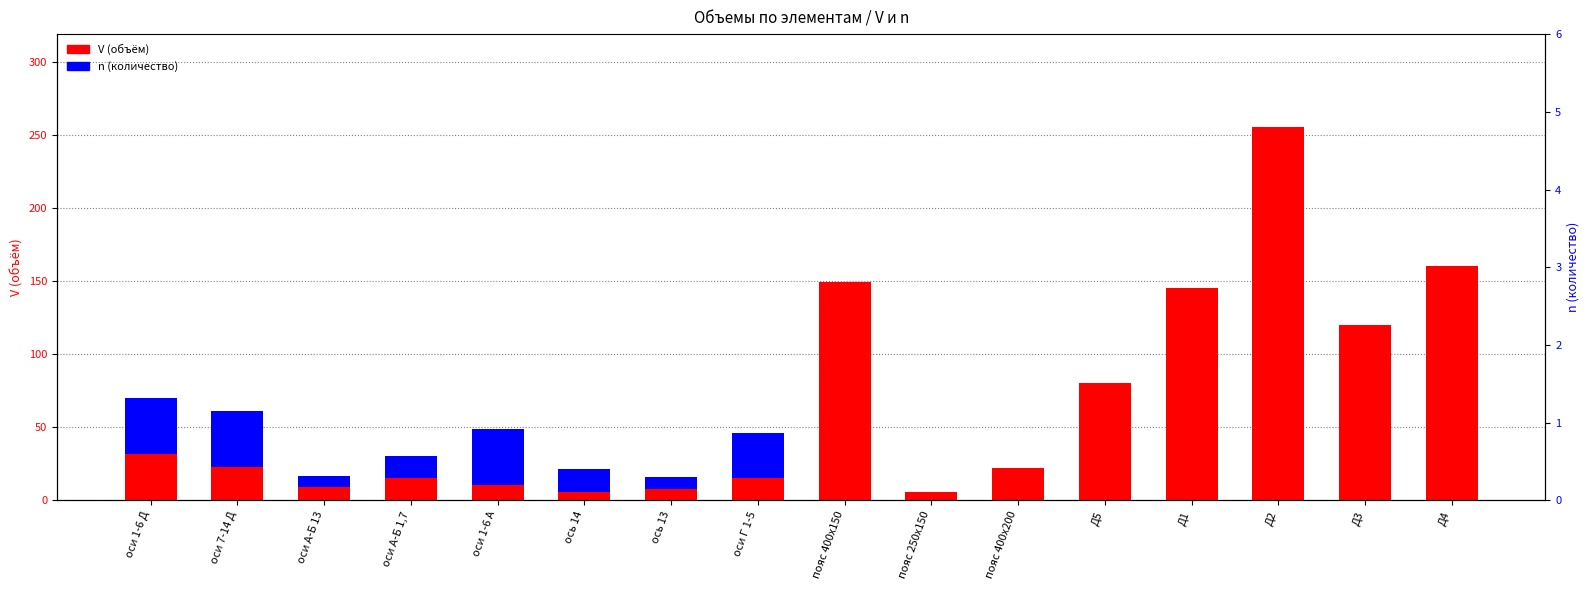

Reading left to right, what are all the values shown in this chart?

V (объём): оси 1-6 Д=31.8	оси 7-14 Д=23.1	оси А-Б 13=8.9	оси А-Б 1,7=15.1	оси 1-6 А=10.8	ось 14=5.9	ось 13=8.0	оси Г 1-5=15.6	пояс 400х150=149.0	пояс 250х150=6.0	пояс 400х200=21.9	Д5=80.0	Д1=145.0	Д2=255.0	Д3=120.0	Д4=160.0
n (количество): оси 1-6 Д=38.2	оси 7-14 Д=38.2	оси А-Б 13=7.6	оси А-Б 1,7=15.3	оси 1-6 А=38.2	ось 14=15.3	ось 13=7.6	оси Г 1-5=30.6	пояс 400х150=0.0	пояс 250х150=0.0	пояс 400х200=0.0	Д5=0.0	Д1=0.0	Д2=0.0	Д3=0.0	Д4=0.0